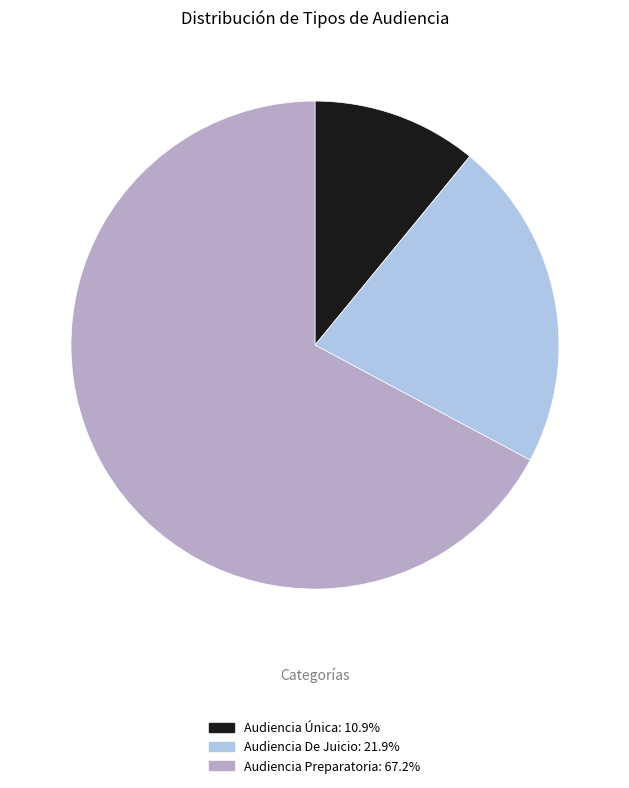

Which category has the smallest portion of the pie?

Audiencia Única